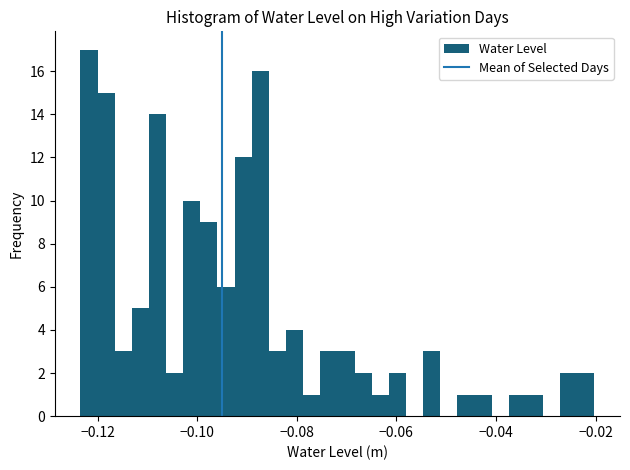

Read against the x-axis, roughly where is the centre of the tallest bar?

-0.122